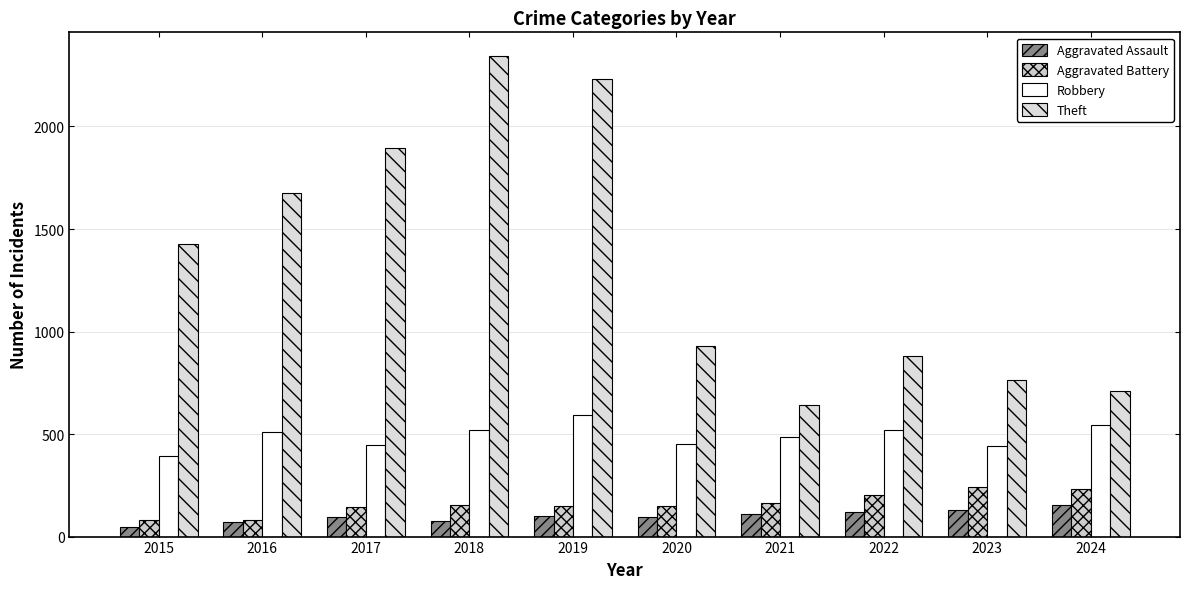

What is the difference between the second highest and minimum values in the Aggravated Assault series?

84